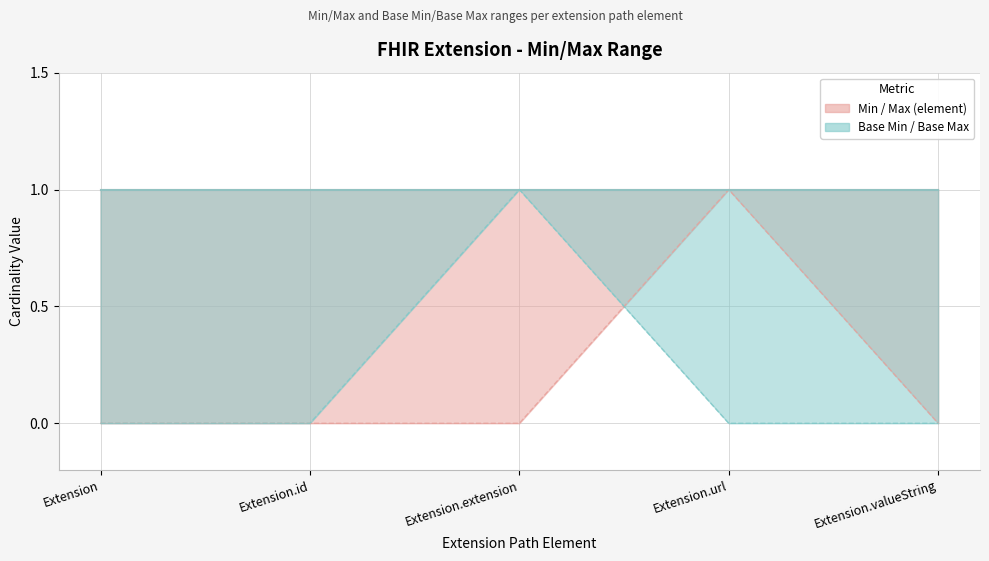

What position from the right is Extension.id?

4